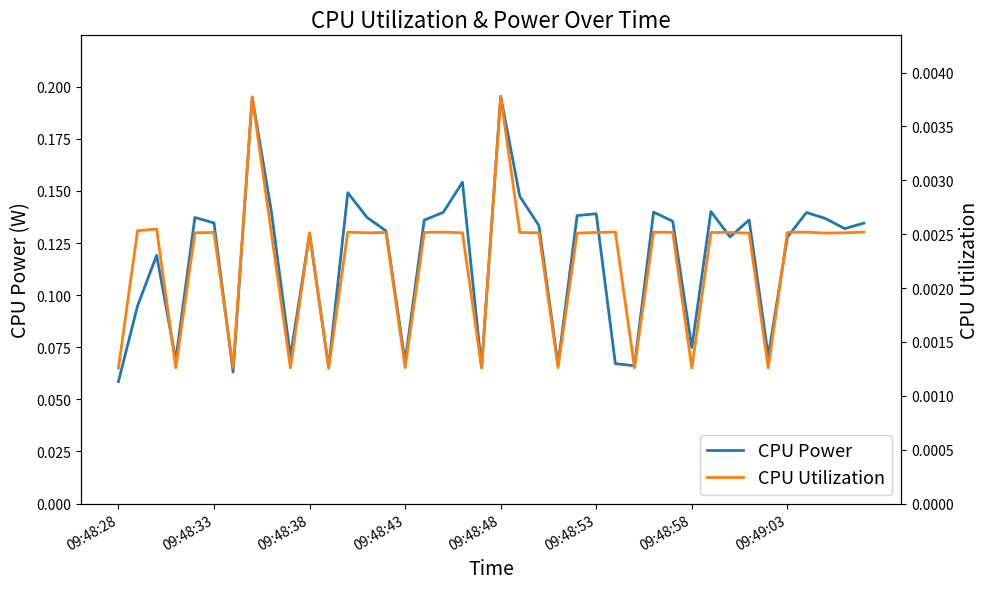

Which series has the largest range (max minus min)?

CPU Power